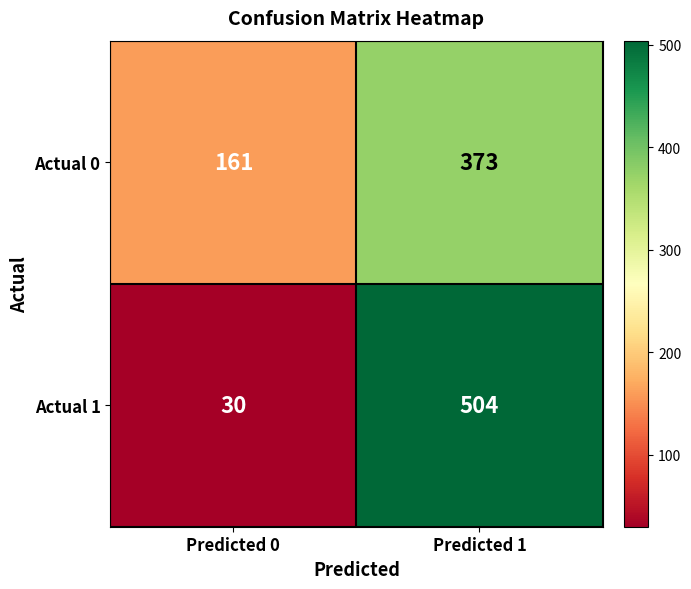

What is the maximum value shown in the chart?

504